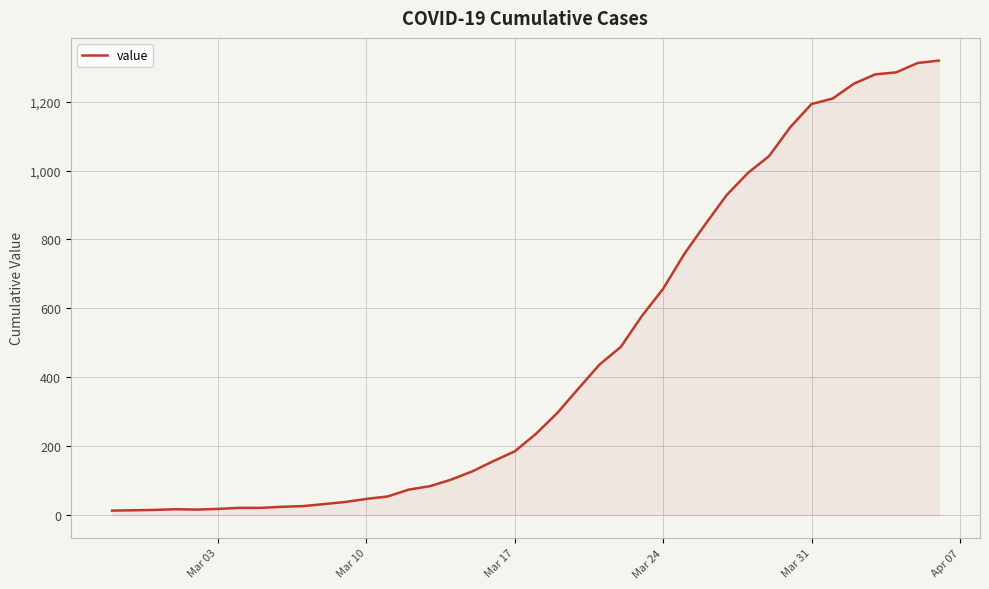

What is the maximum value shown in the chart?

1319